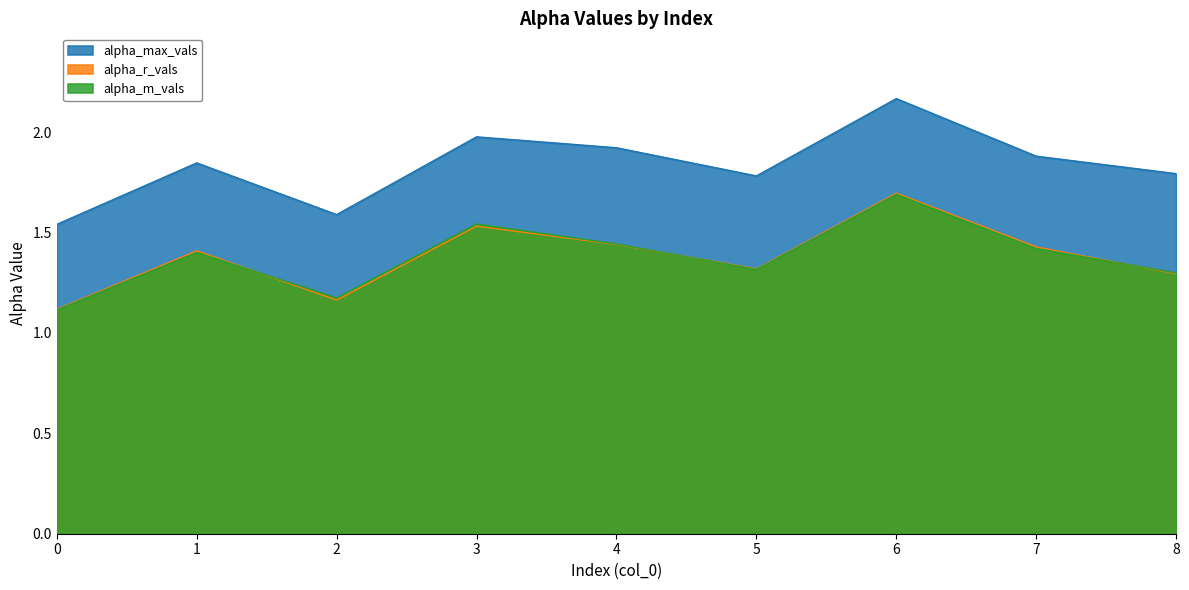

Reading right to left, what are all the values shown in this chart?

alpha_max_vals: 1.8	1.9	2.2	1.8	1.9	2.0	1.6	1.8	1.5
alpha_r_vals: 1.3	1.4	1.7	1.3	1.4	1.5	1.2	1.4	1.1
alpha_m_vals: 1.3	1.4	1.7	1.3	1.4	1.5	1.2	1.4	1.1